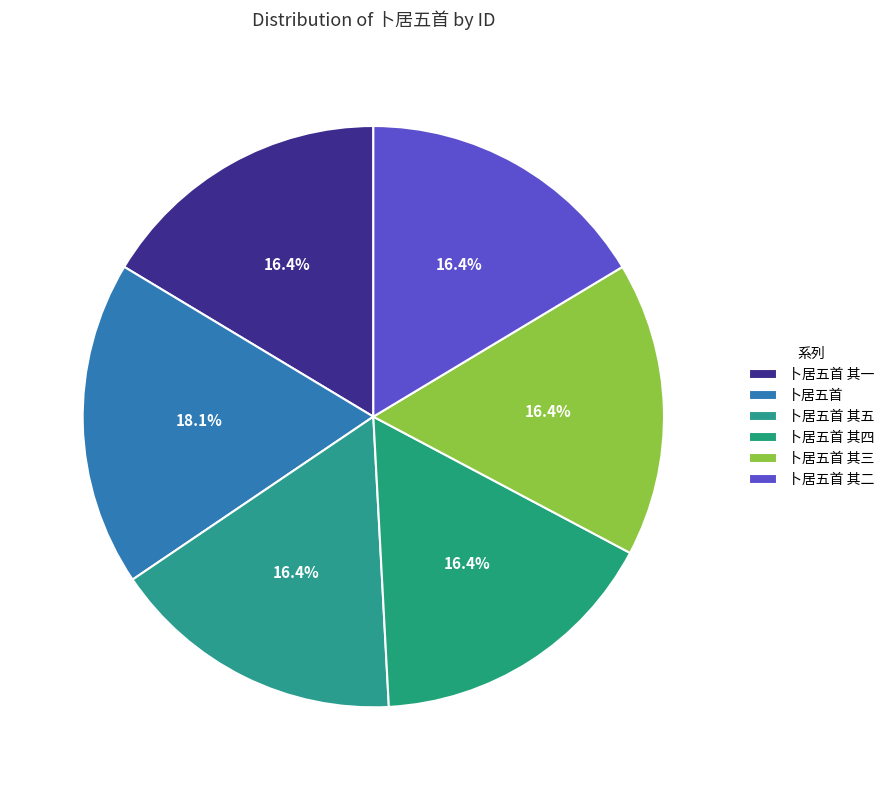

What percentage is the 卜居五首 其四 slice, to the nearest percent?

16%